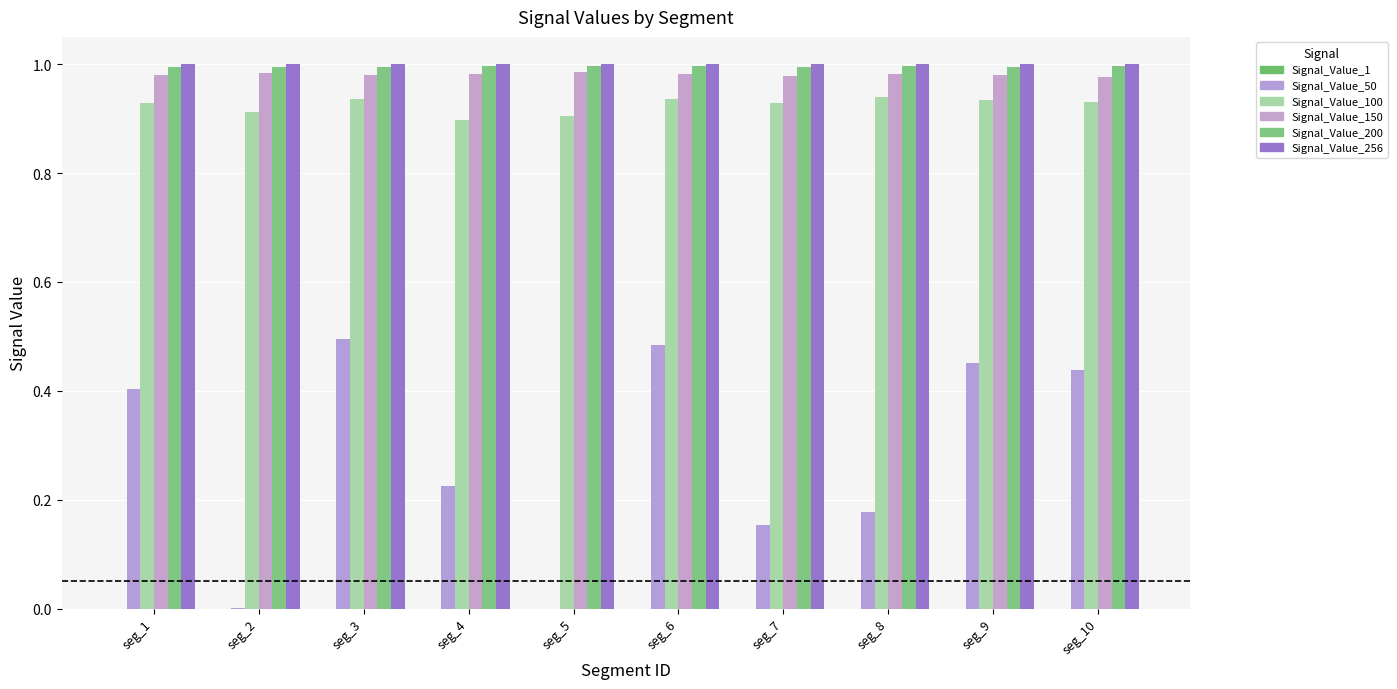

Reading left to right, list all the values displayed in this chart.

Signal_Value_1: 0.0	0.0	0.0	0.0	0.0	0.0	0.0	0.0	0.0	0.0
Signal_Value_50: 0.4	0.0	0.5	0.2	0.0	0.5	0.2	0.2	0.5	0.4
Signal_Value_100: 0.9	0.9	0.9	0.9	0.9	0.9	0.9	0.9	0.9	0.9
Signal_Value_150: 1.0	1.0	1.0	1.0	1.0	1.0	1.0	1.0	1.0	1.0
Signal_Value_200: 1.0	1.0	1.0	1.0	1.0	1.0	1.0	1.0	1.0	1.0
Signal_Value_256: 1.0	1.0	1.0	1.0	1.0	1.0	1.0	1.0	1.0	1.0